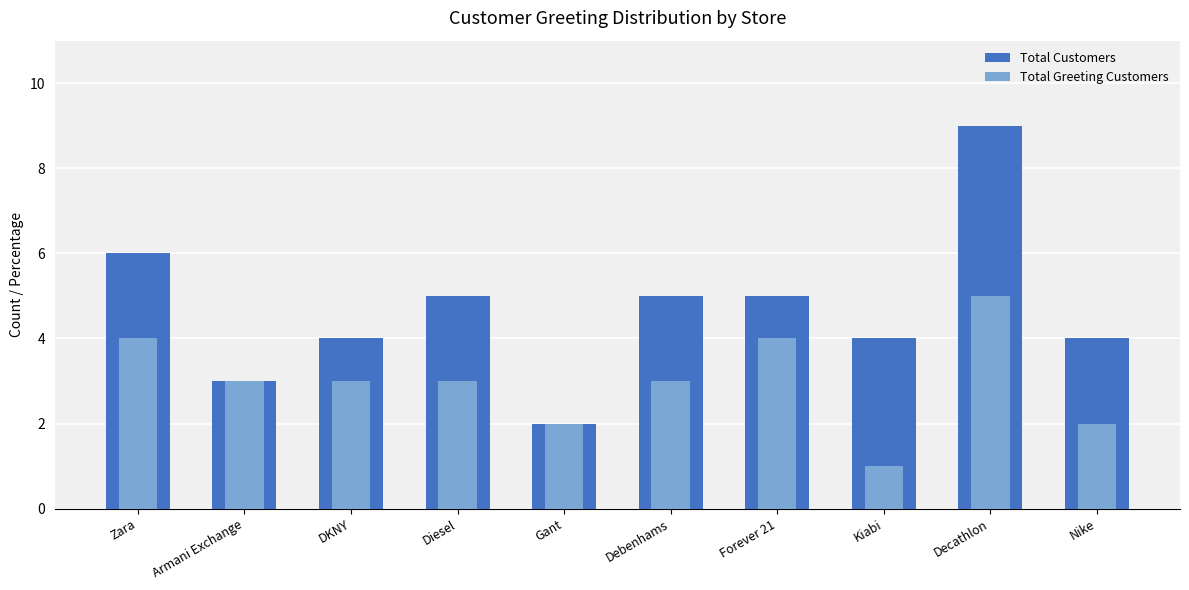

Is the value of Total Customers at Armani Exchange greater than the value of Total Greeting Customers at Decathlon?

No